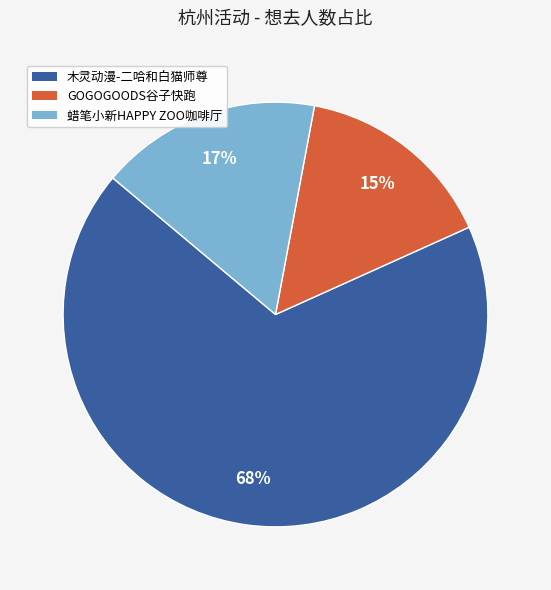

How many segments does this pie chart have?

3